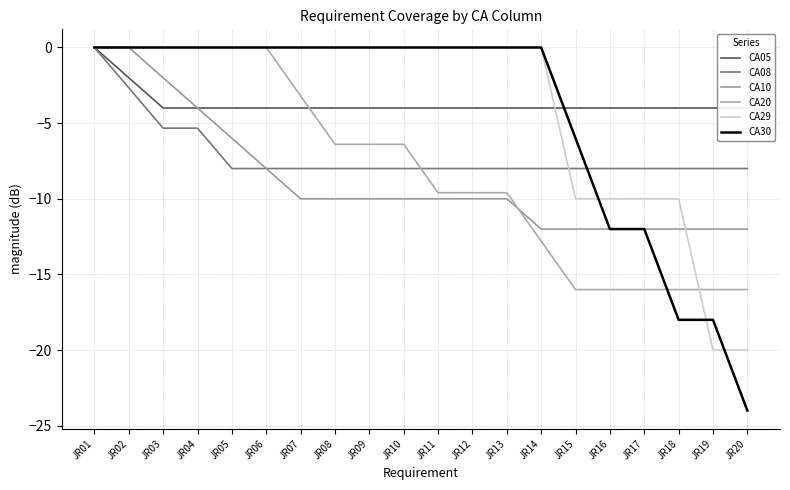

How many negative values does the CA29 series have?

6